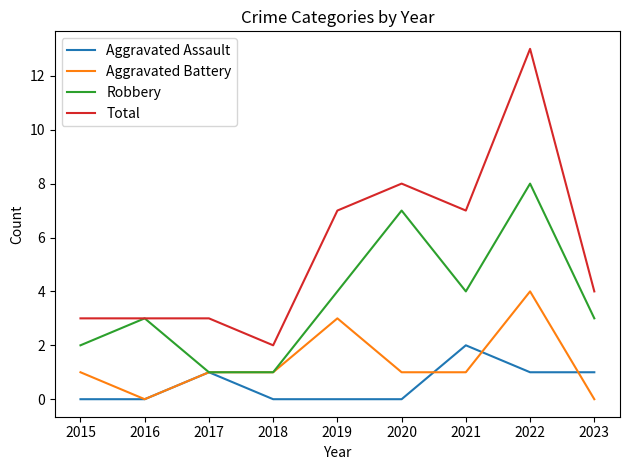

Is the value of Total at 2023 greater than the value of Aggravated Battery at 2018?

Yes